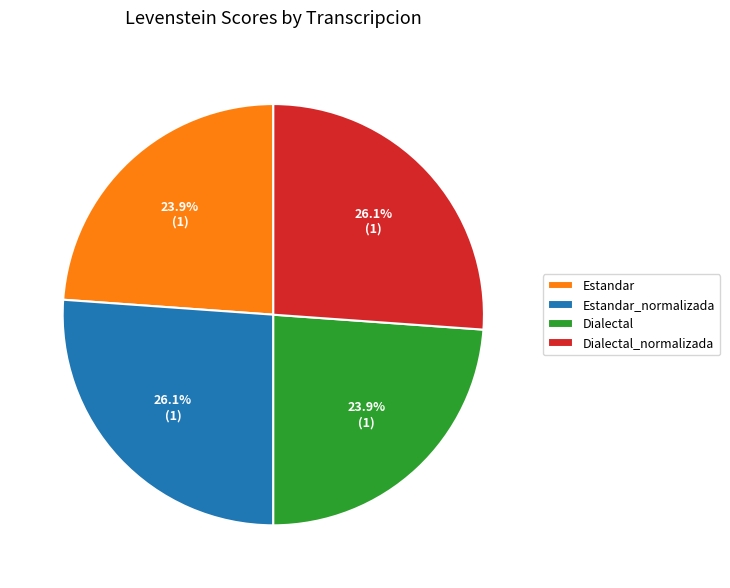

How many segments does this pie chart have?

4